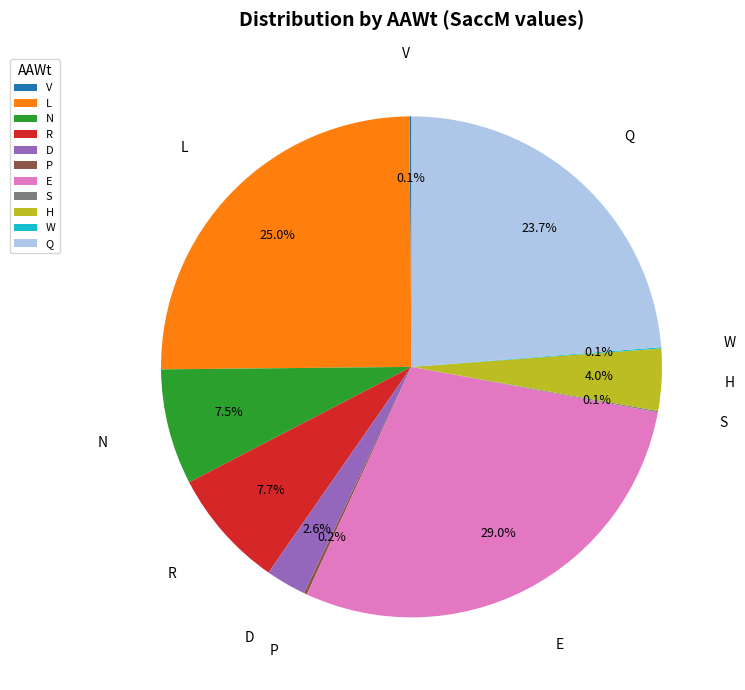

Is the sum of H and E greater than half?

No